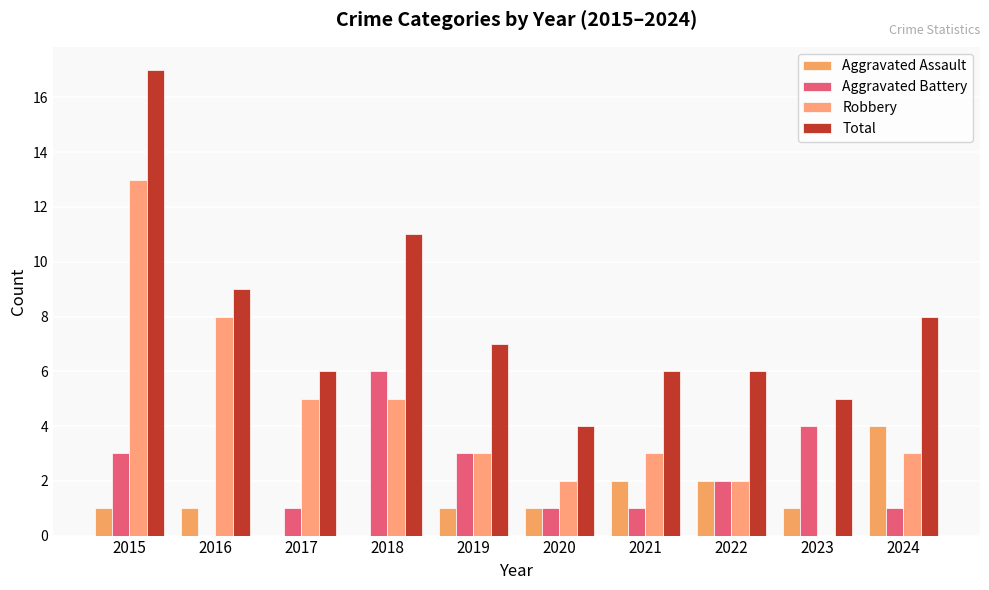

Count the number of categories in the chart.

10